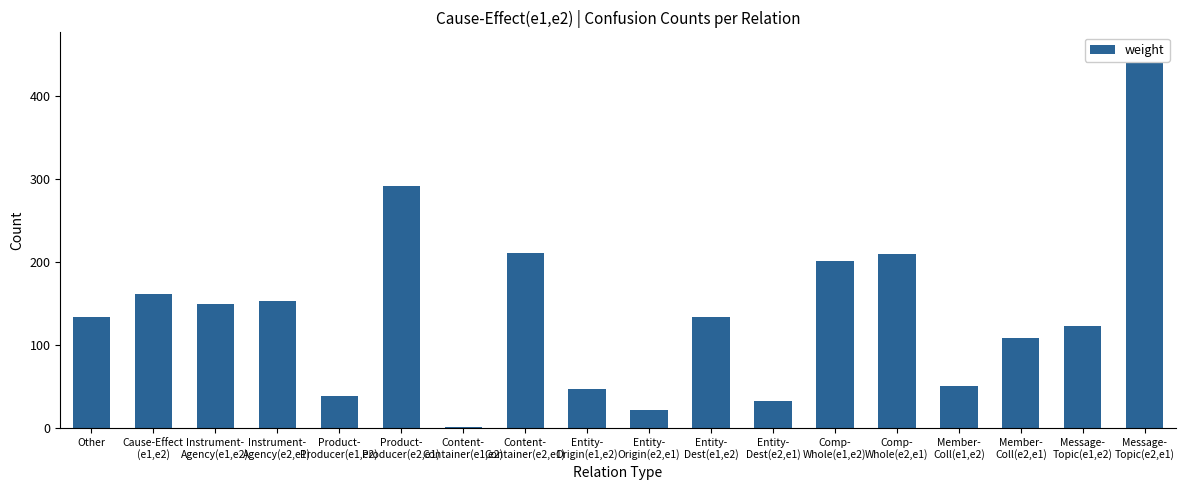

What position from the left is Member-
Coll(e1,e2)?

15